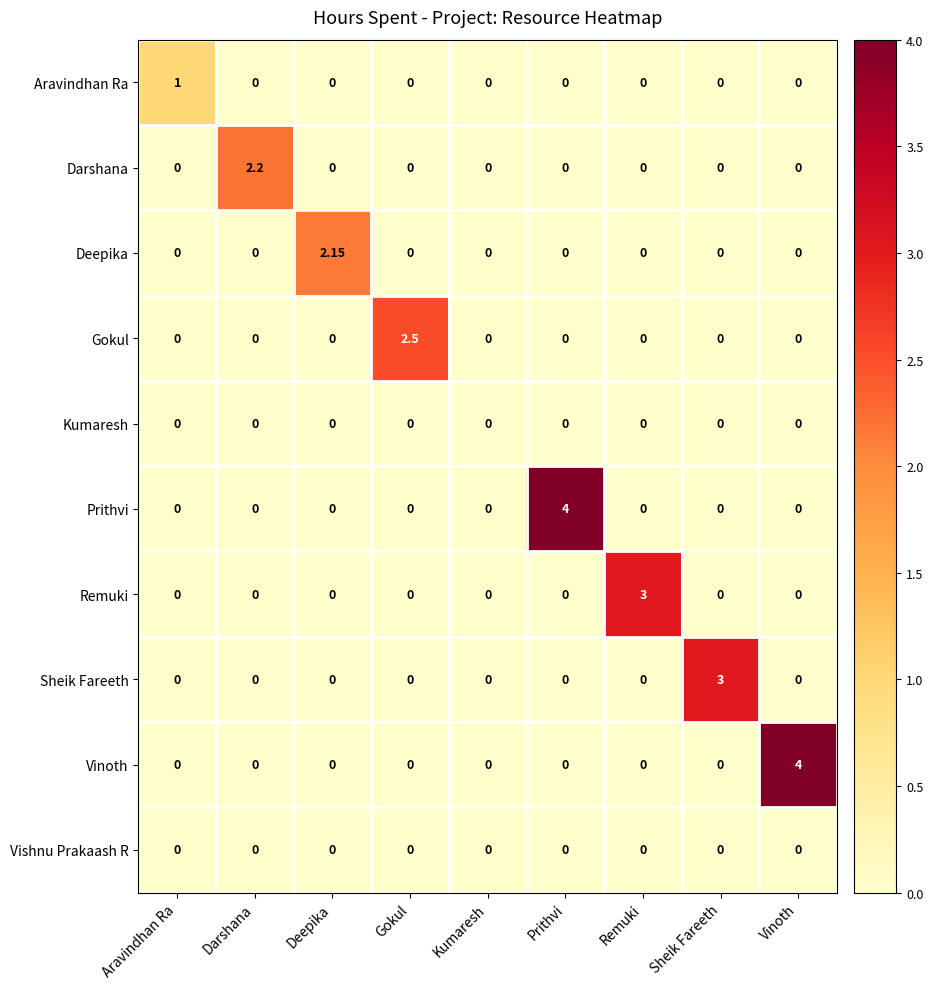

How many data points in Deepika are above 0?

1